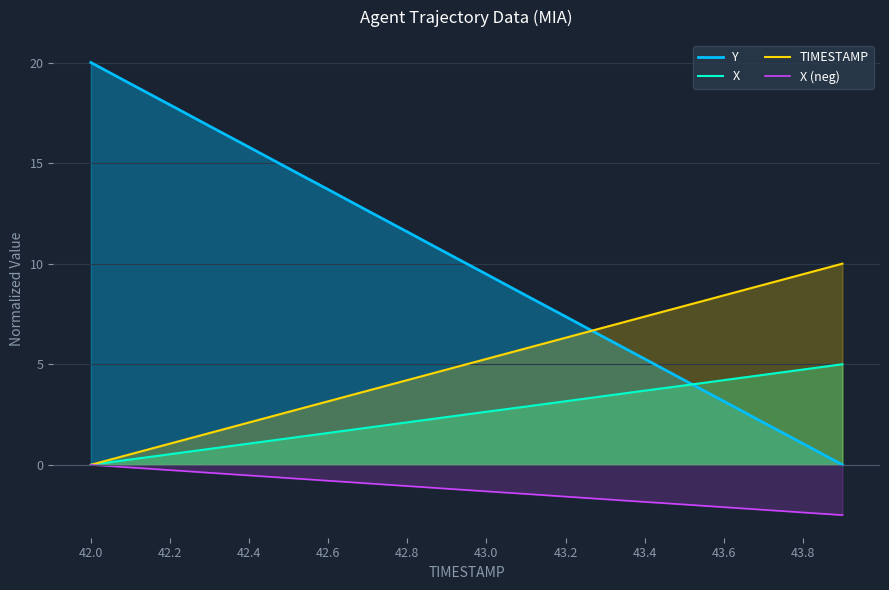

What is the smallest value displayed?

-2.5